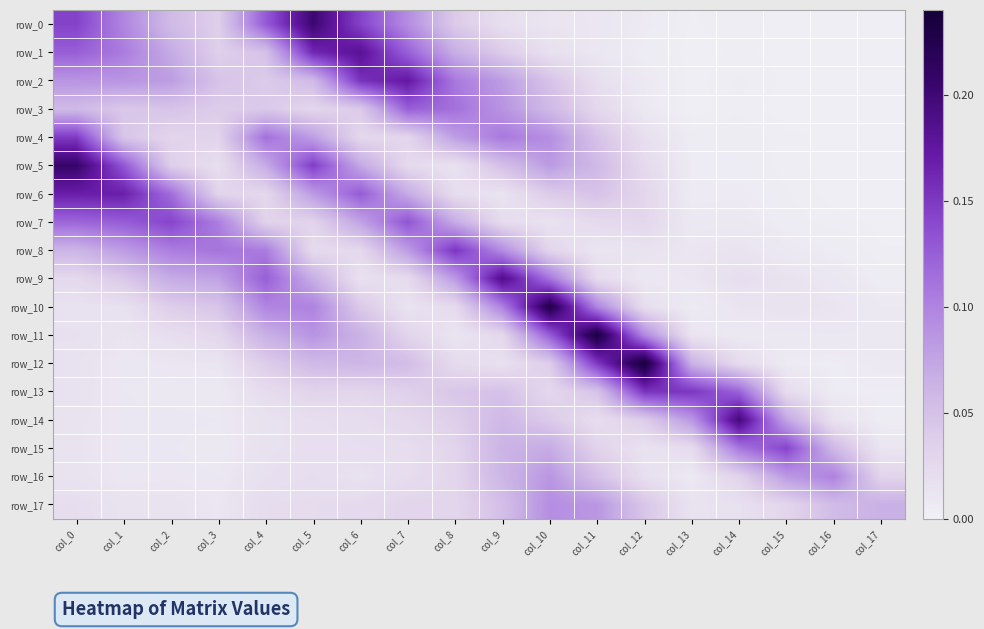

At which category is the sum across all series the highest?

col_0